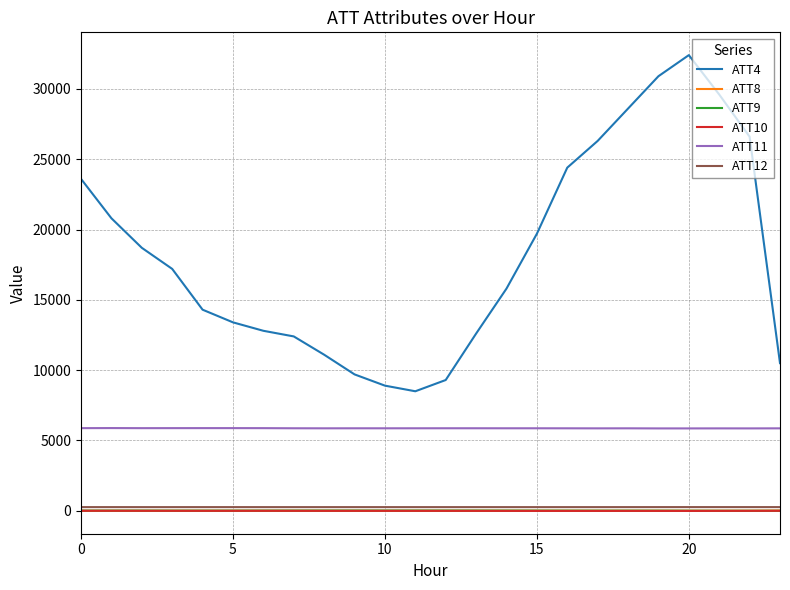

True or false: ATT8 and ATT11 intersect in this chart.

False